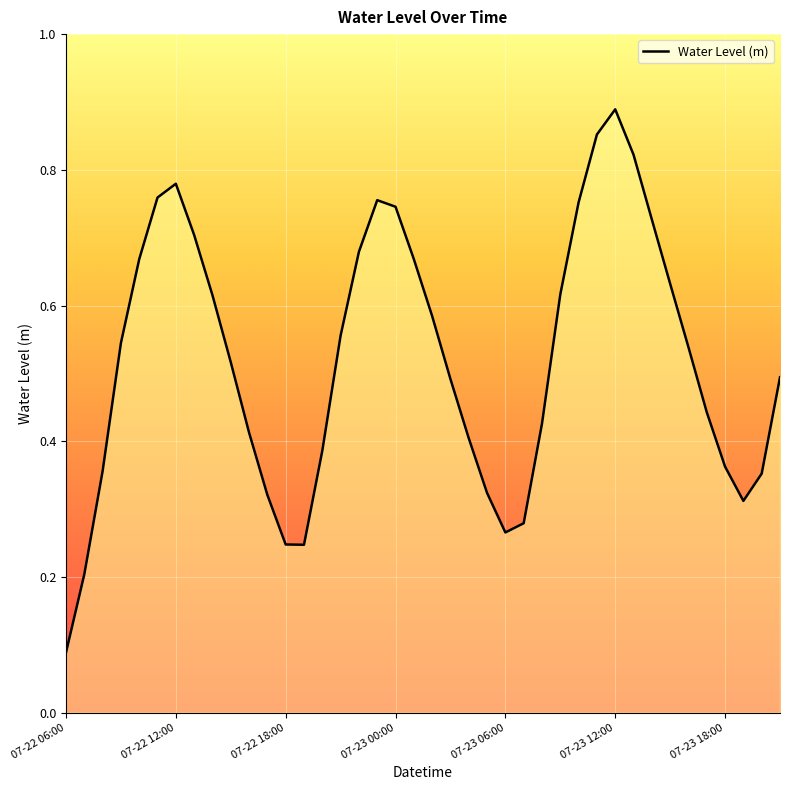

At which label is the value closest to 0?

07-22 06:00